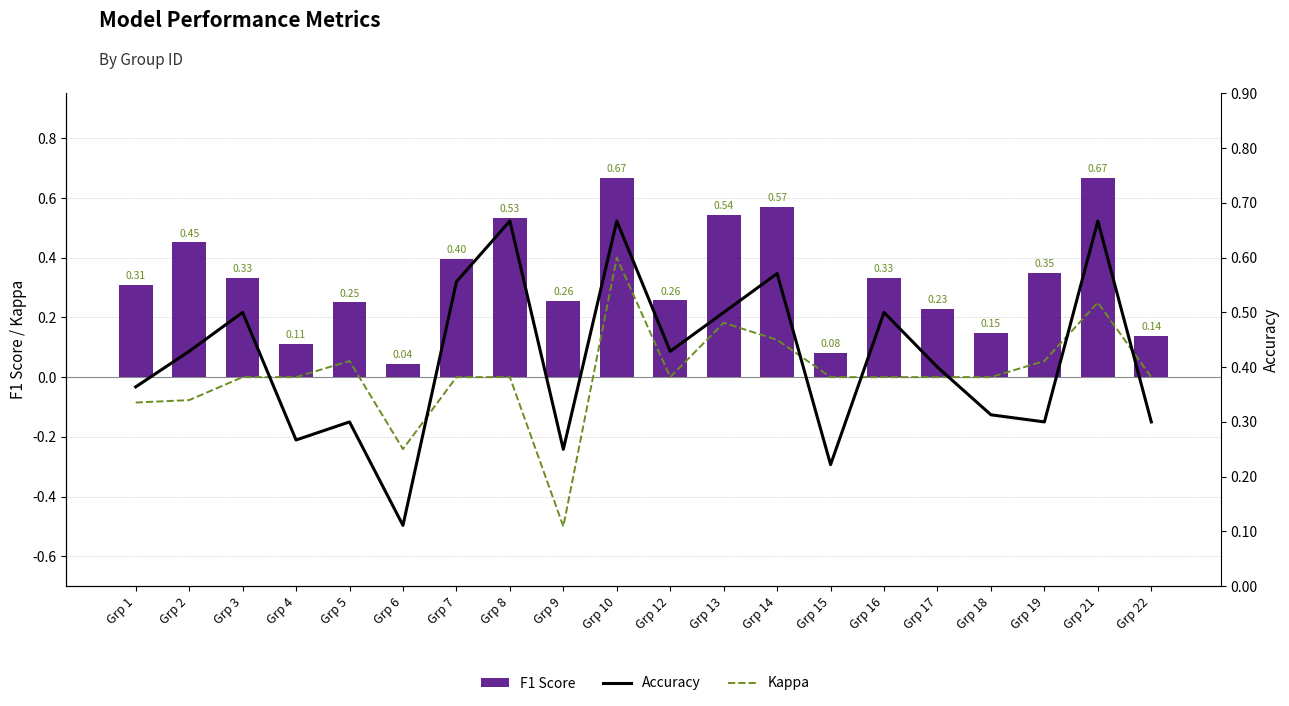

Reading left to right, transcribe all the data shown in this chart.

Kappa: -0.1	-0.1	0.0	0.0	0.1	-0.2	0.0	0.0	-0.5	0.4	0.0	0.2	0.1	0.0	0.0	0.0	0.0	0.1	0.2	0.0
F1 Score: 0.3	0.5	0.3	0.1	0.3	0.0	0.4	0.5	0.3	0.7	0.3	0.5	0.6	0.1	0.3	0.2	0.1	0.3	0.7	0.1
Accuracy: 0.4	0.4	0.5	0.3	0.3	0.1	0.6	0.7	0.2	0.7	0.4	0.5	0.6	0.2	0.5	0.4	0.3	0.3	0.7	0.3